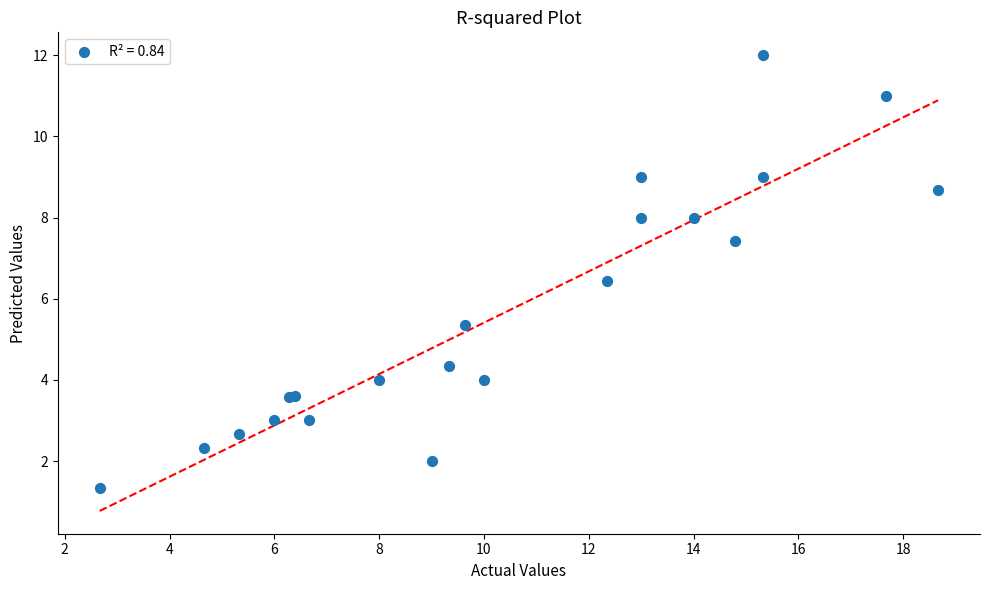

What Y value in the scatter plot is closest to 6?

6.4